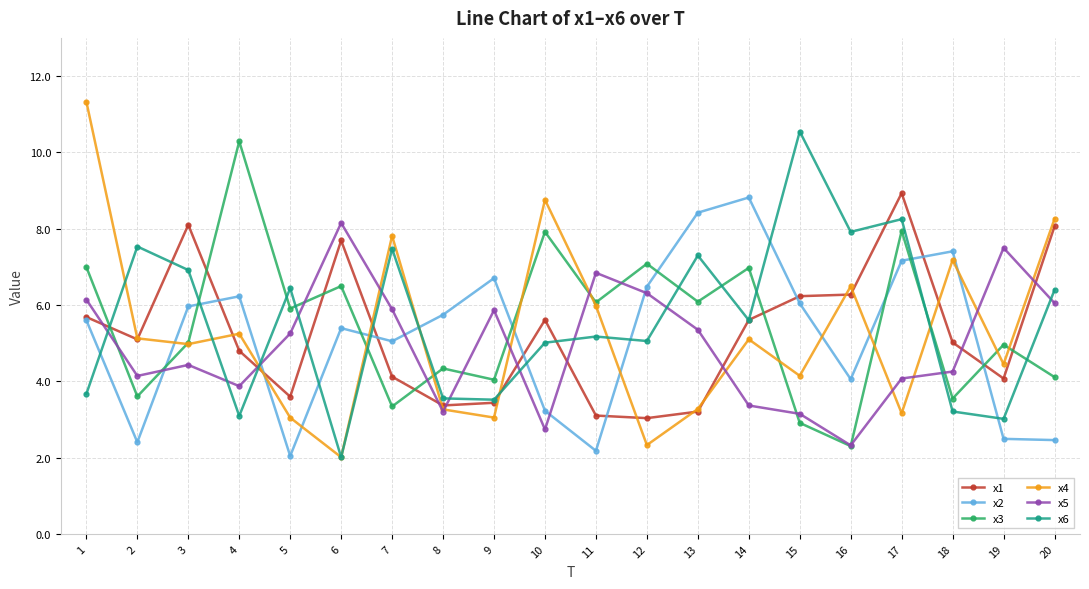

The x4 series shows 1.2 at 5. True or false?

False